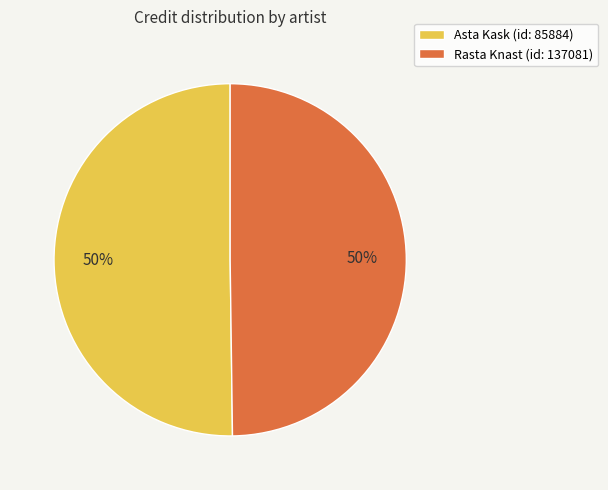

What percentage is the Rasta Knast (id: 137081) slice, to the nearest percent?

50%